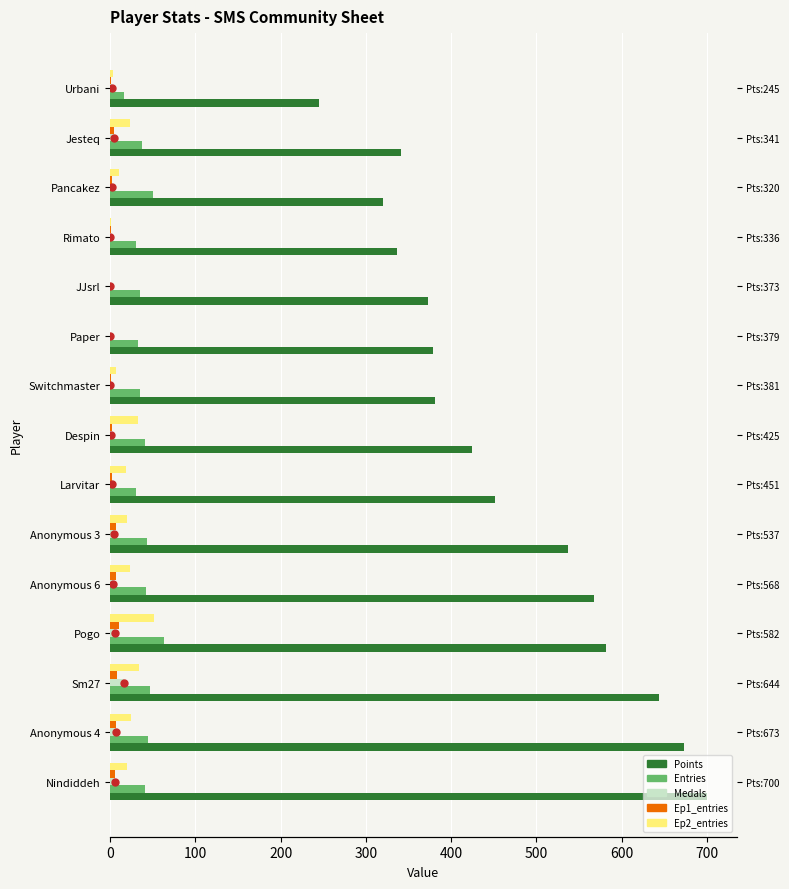

Which series has the largest total across all categories?

Points